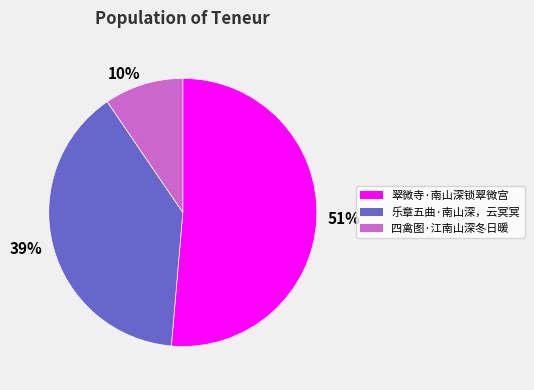

Is it true that 51% is 38% of the pie?

False